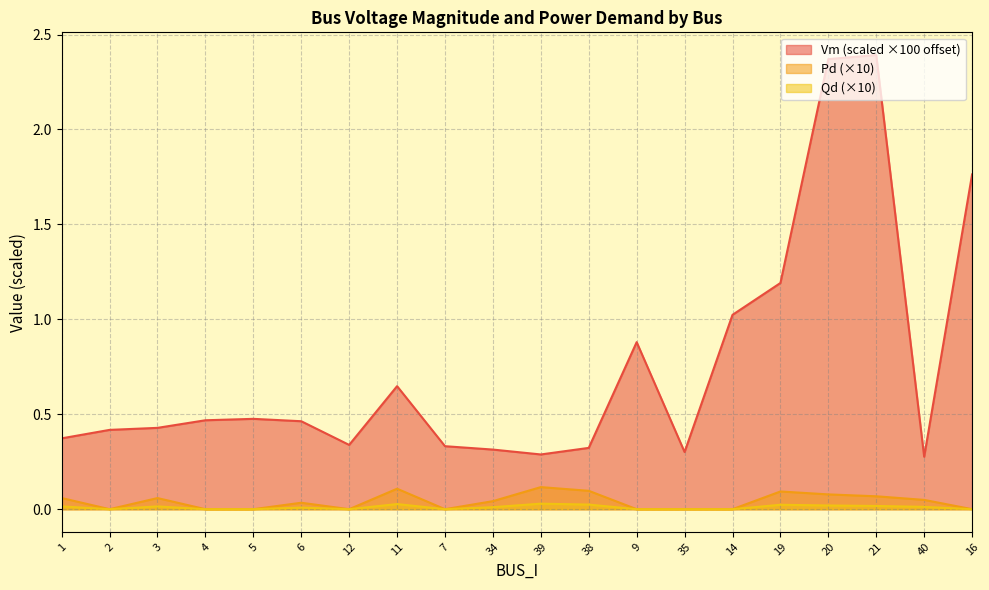

At which label does Pd reach its minimum?

2